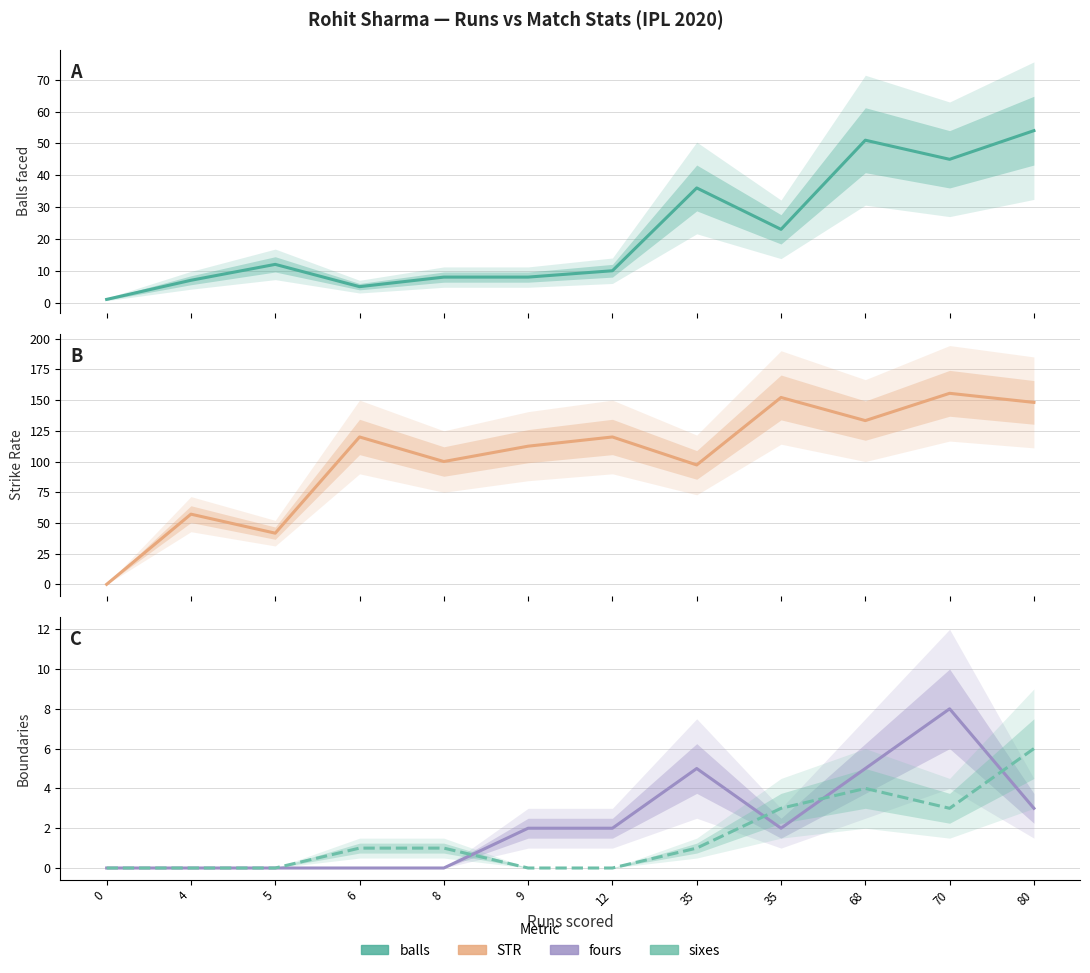

In balls, how many points are higher than both neighbors (excluding endpoints)?

3